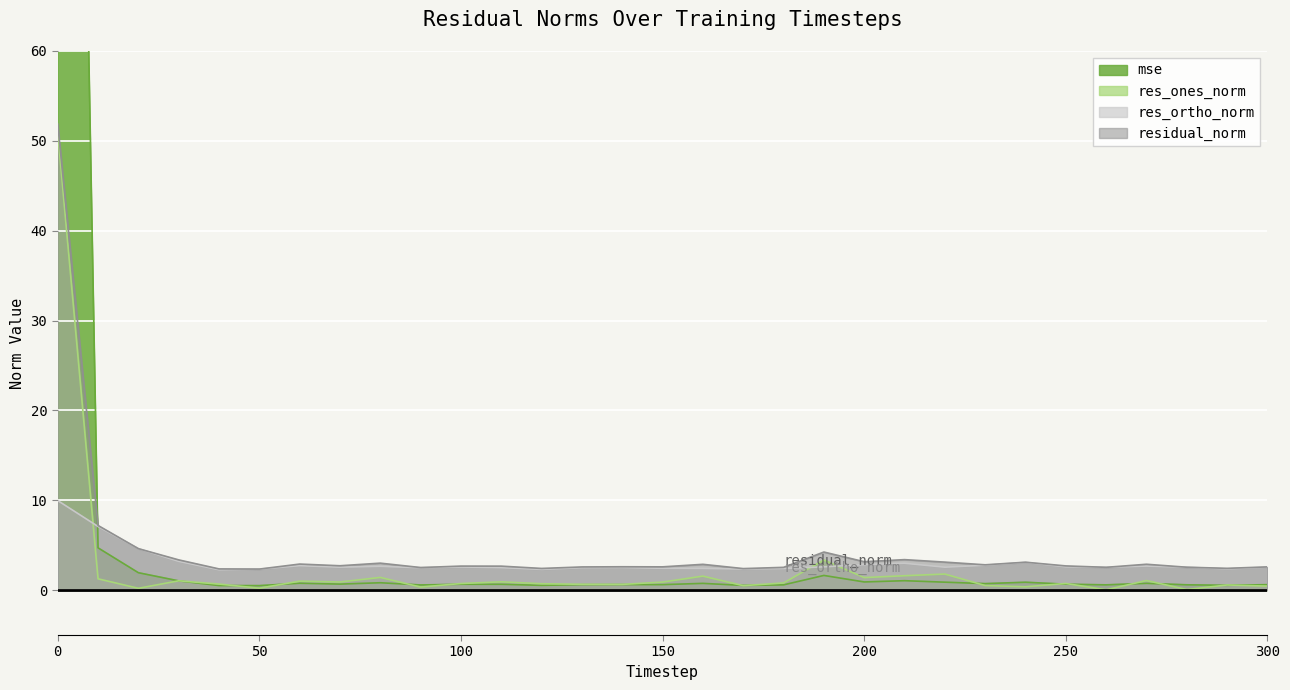

After their last crossing, which series has the higher values: mse or res_ortho_norm?

res_ortho_norm